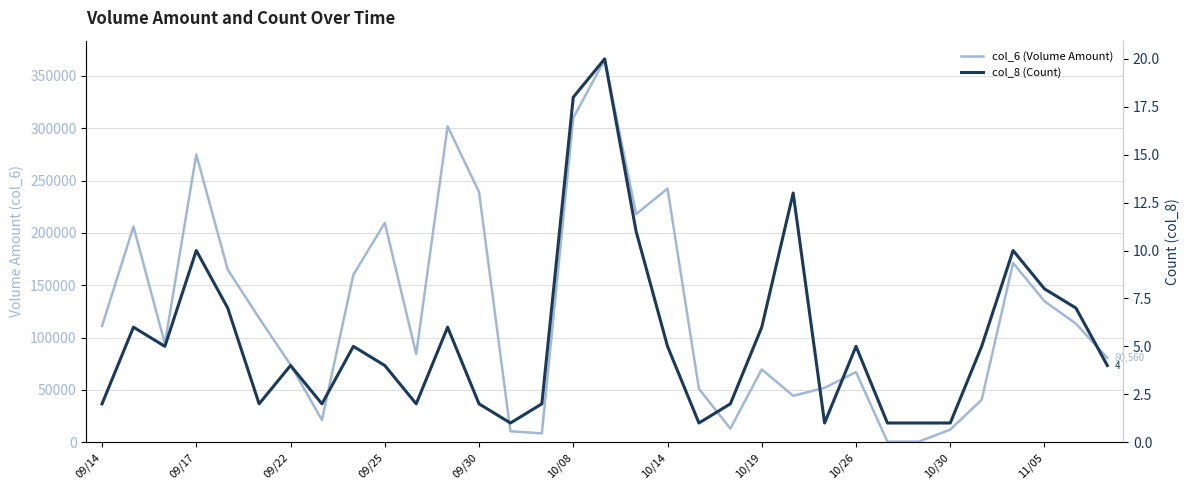

The value of col_6 (Volume Amount) at 32 is 80560. True or false?

True